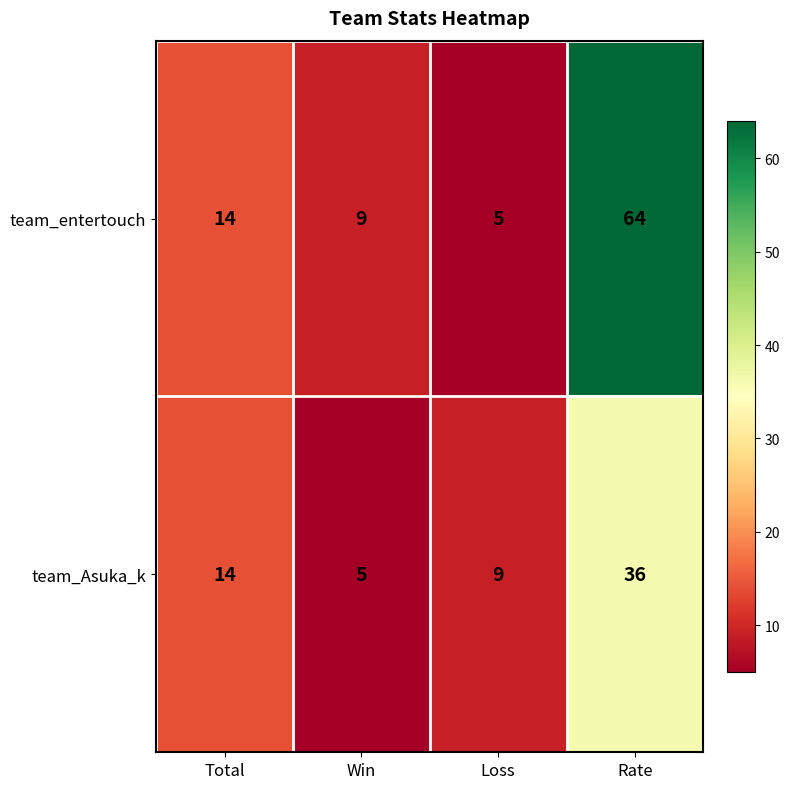

Read the team_entertouch value at Total.

14